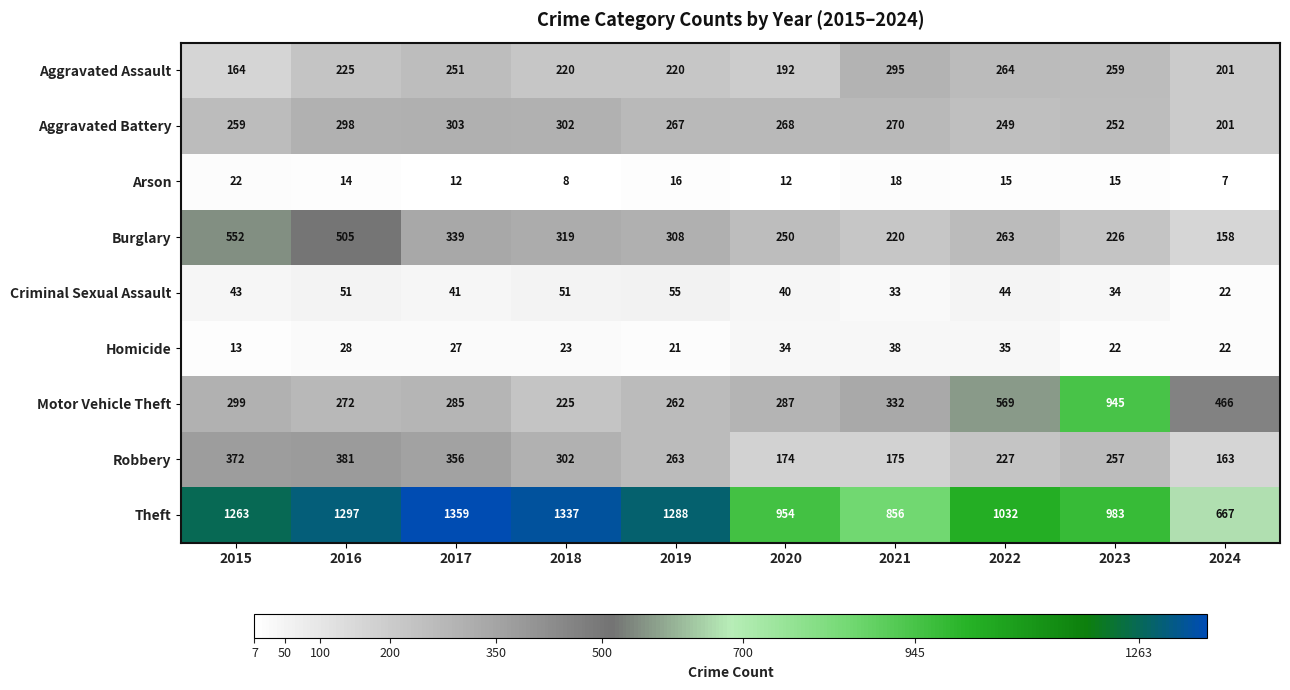

Rank the categories by Robbery value from lowest to highest.

2024, 2020, 2021, 2022, 2023, 2019, 2018, 2017, 2015, 2016